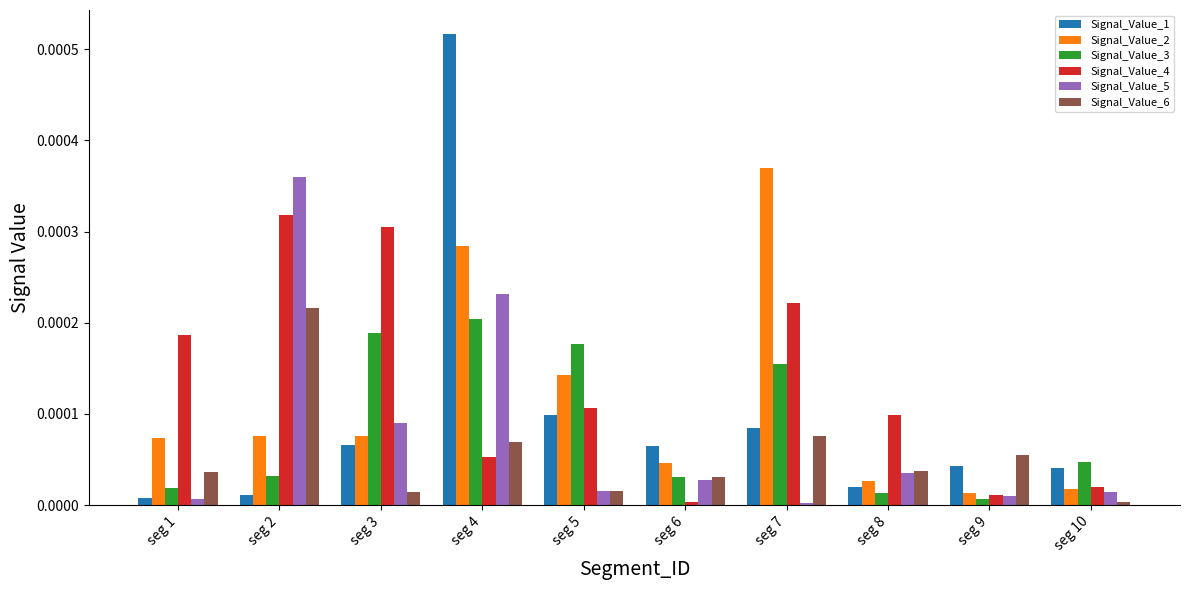

Rank the series by their maximum value, from lowest to highest.

Signal_Value_3, Signal_Value_6, Signal_Value_4, Signal_Value_5, Signal_Value_2, Signal_Value_1